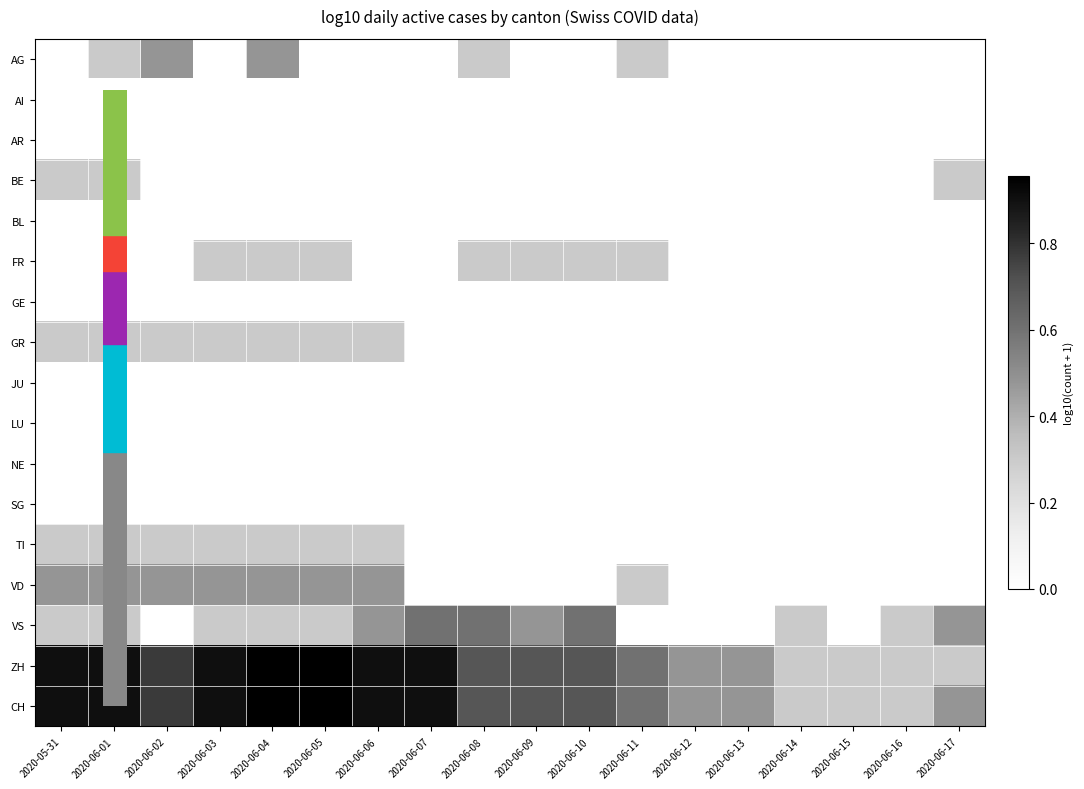

What is the maximum value shown in the chart?

1.0